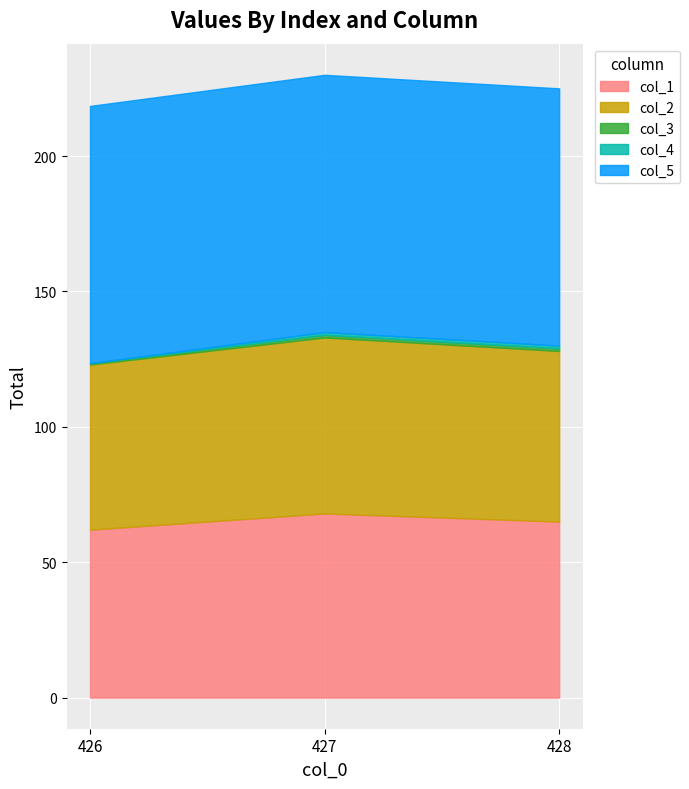

Between 426.0 and 427.0, which series saw the biggest shift?

col_1